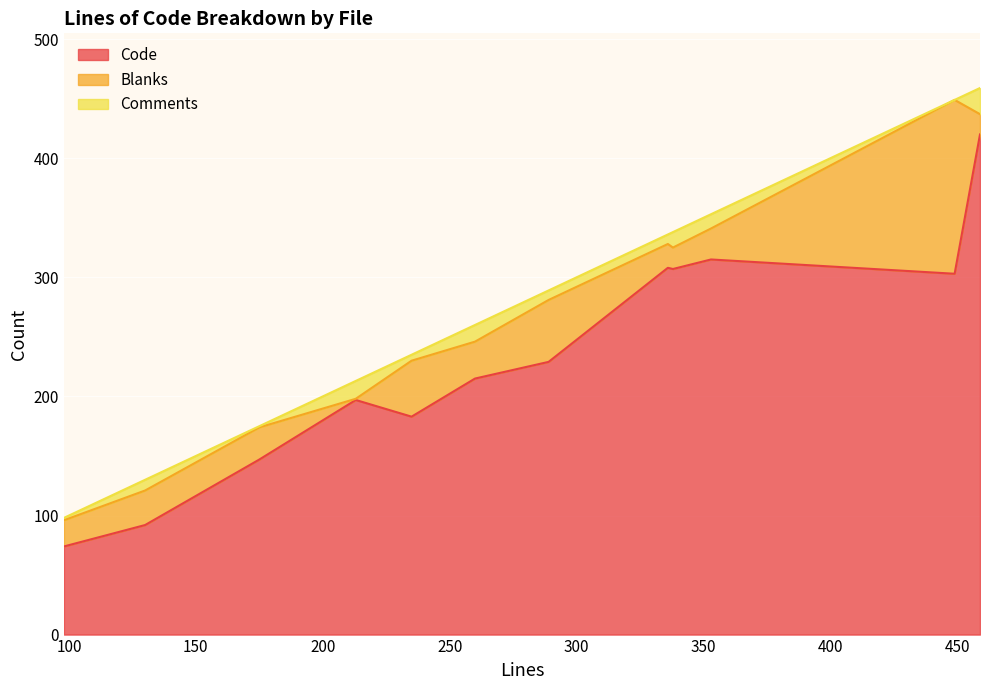

What is the total value across all series at 459?

459